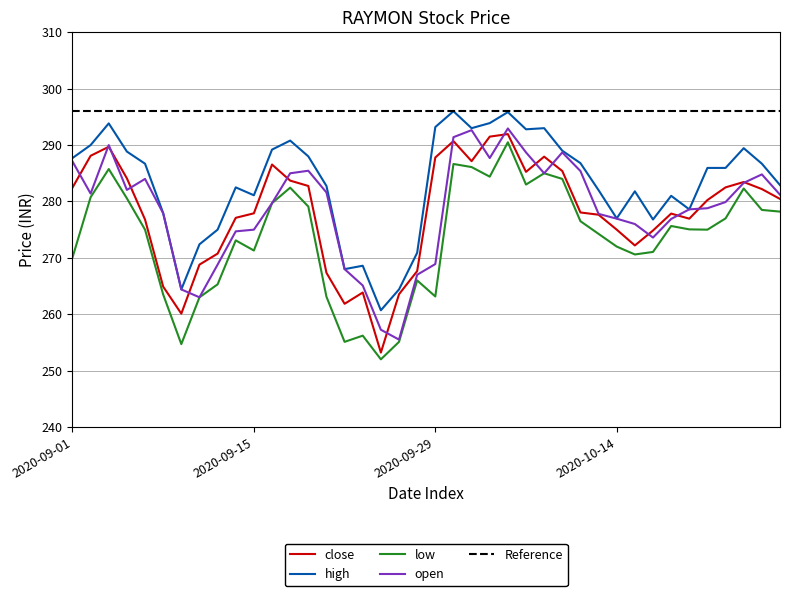

The value of high at 2020-09-15 is 453.9. True or false?

False